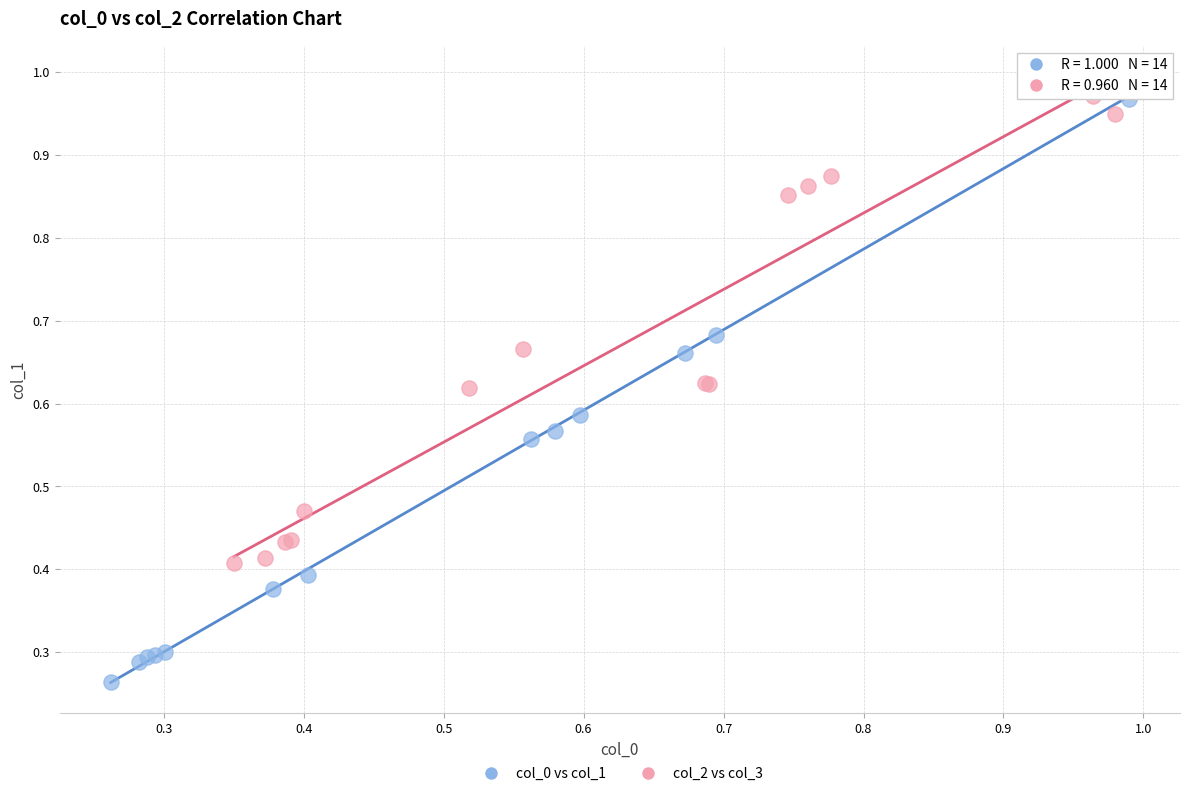

Which series contains the lowest Y value?

col_0 vs col_1